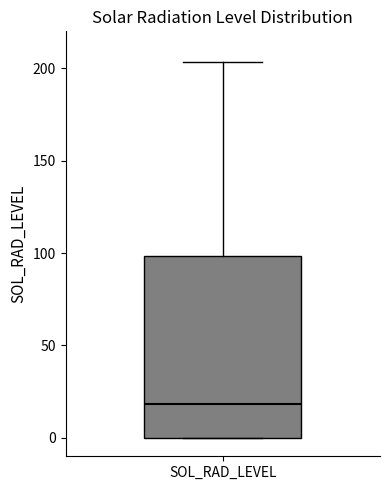

Transcribe this box plot: give where the median line is, the range the box spans, and where the two whiskers end, as read against the y-axis. The values are not printed on the chart, so give them approximately, as read against the axis.

median 20, box 0 to 100, whiskers 0 to 205